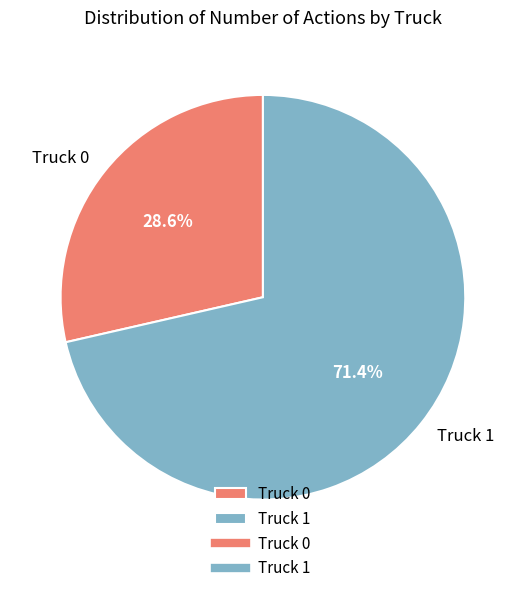

Which category accounts for the majority?

Truck 1